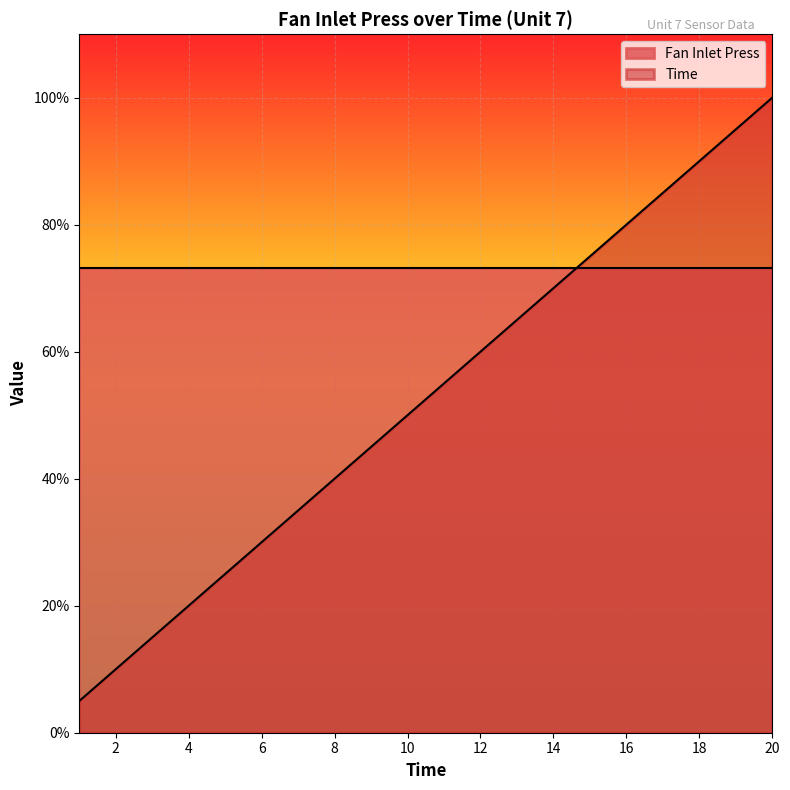

Does the chart display data point markers on the line(s)?

No